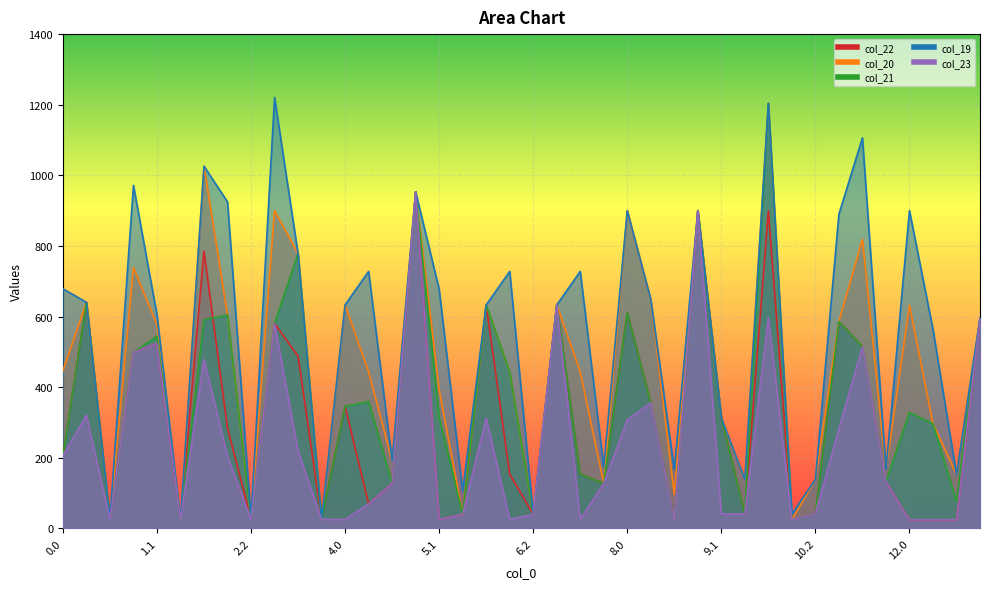

Reading left to right, extract all data points from this chart.

col_22: 205.6	640.3	25.4	498.4	523.9	25.4	785.0	284.4	25.4	580.1	487.9	25.4	345.6	69.3	127.3	953.2	25.4	39.4	633.0	153.7	39.4	633.0	153.7	127.3	611.3	355.6	24.1	900.0	313.2	41.2	900.0	24.1	41.2	586.1	514.6	132.1	24.1	24.1	24.1	595.9
col_20: 446.4	640.3	25.4	739.2	576.7	25.4	1025.8	604.6	25.4	900.3	777.7	25.4	633.0	443.5	191.3	953.2	393.1	39.4	633.0	443.5	39.4	633.0	443.5	127.3	900.0	648.4	96.0	900.0	313.2	138.5	1204.0	24.1	138.5	586.1	818.7	165.9	632.2	296.7	152.6	595.9
col_21: 205.6	640.3	25.4	498.4	544.0	25.4	590.8	604.6	25.4	580.1	777.7	25.4	345.6	359.1	127.3	953.2	315.1	39.4	633.0	443.5	39.4	633.0	153.7	127.3	611.3	355.6	24.1	900.0	313.2	41.2	1204.0	24.1	41.2	586.1	514.6	132.1	328.1	296.7	75.5	595.9
col_19: 678.5	640.3	25.4	971.3	604.6	25.4	1025.8	924.8	25.4	1220.5	777.7	25.4	633.0	727.9	191.3	953.2	677.5	106.3	633.0	727.9	39.4	633.0	727.9	173.2	900.0	648.4	165.9	900.0	313.2	138.5	1204.0	40.3	138.5	890.2	1106.1	165.9	900.0	563.9	152.6	595.9
col_23: 205.6	320.1	25.4	498.4	523.9	25.4	478.4	203.7	25.4	580.1	218.9	25.4	25.4	69.3	127.3	953.2	25.4	39.4	312.8	25.4	39.4	633.0	25.4	127.3	307.3	355.6	24.1	900.0	41.0	41.2	595.9	24.1	41.2	282.1	514.6	132.1	24.1	24.1	24.1	595.9